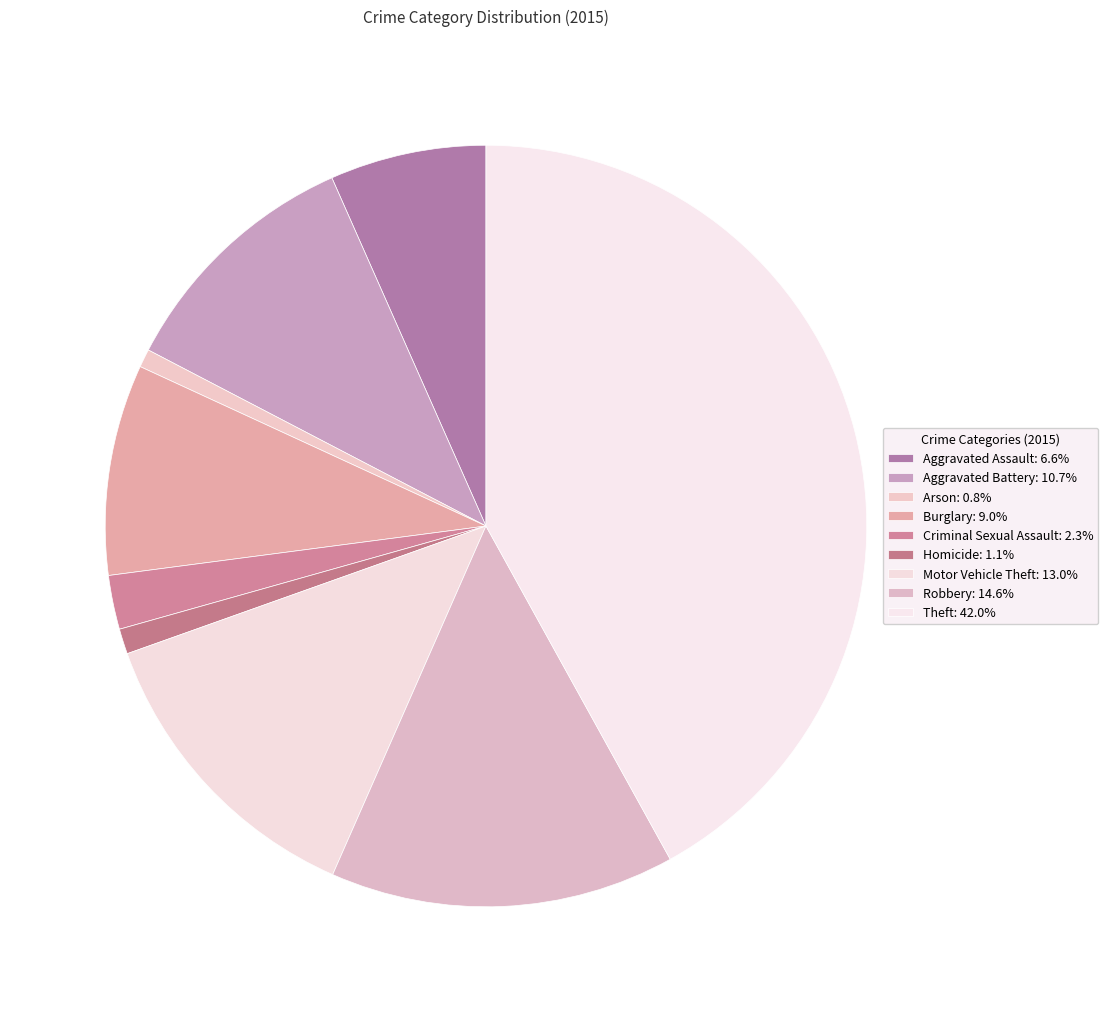

Approximately how many times larger is the value at Aggravated Battery compared to Arson?

13.9